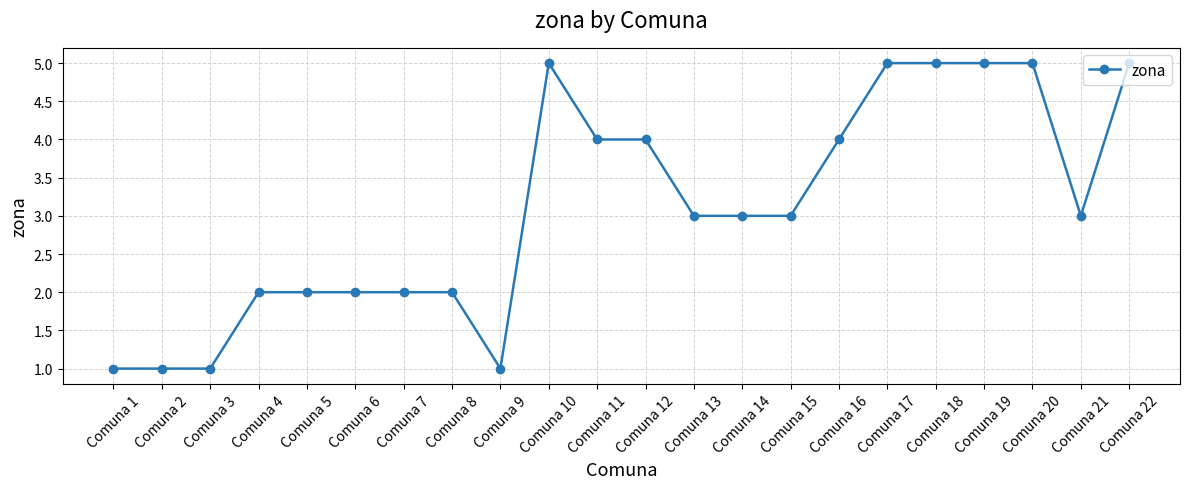

Is it true that the value at Comuna 19 is 5?

True